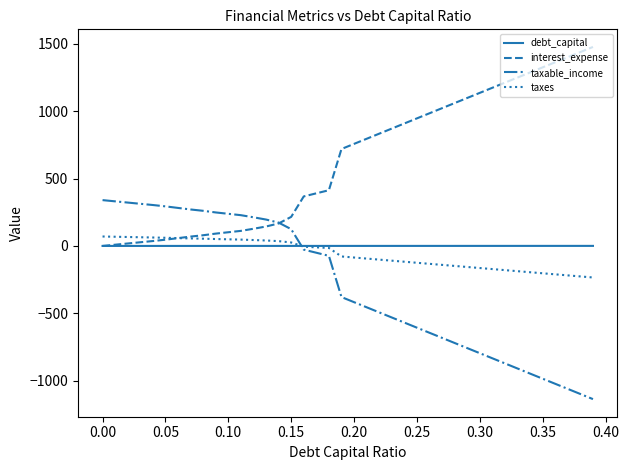

Does the chart have visible grid lines?

No